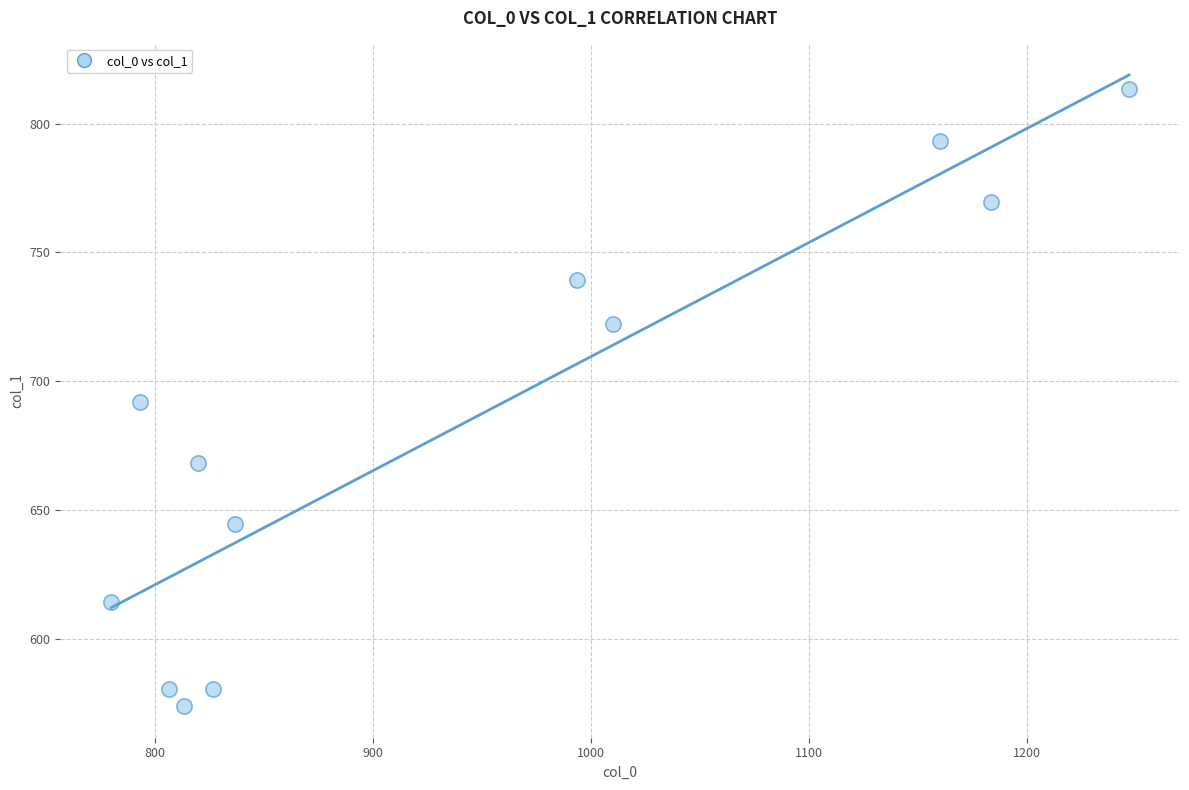

What is the range of X values (max minus min)?

466.7